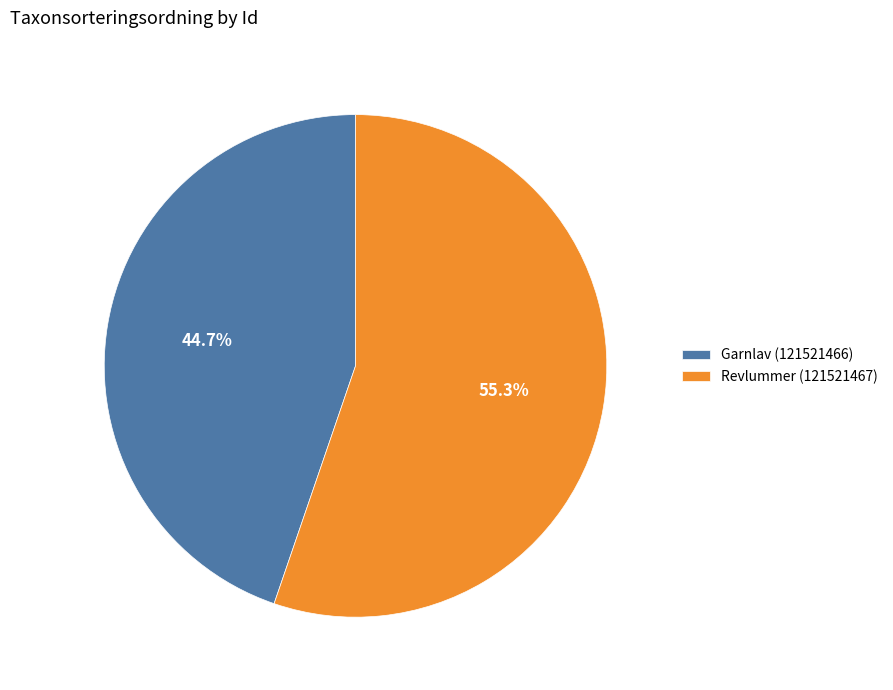

To the nearest percent, what is the average slice percentage?

50%